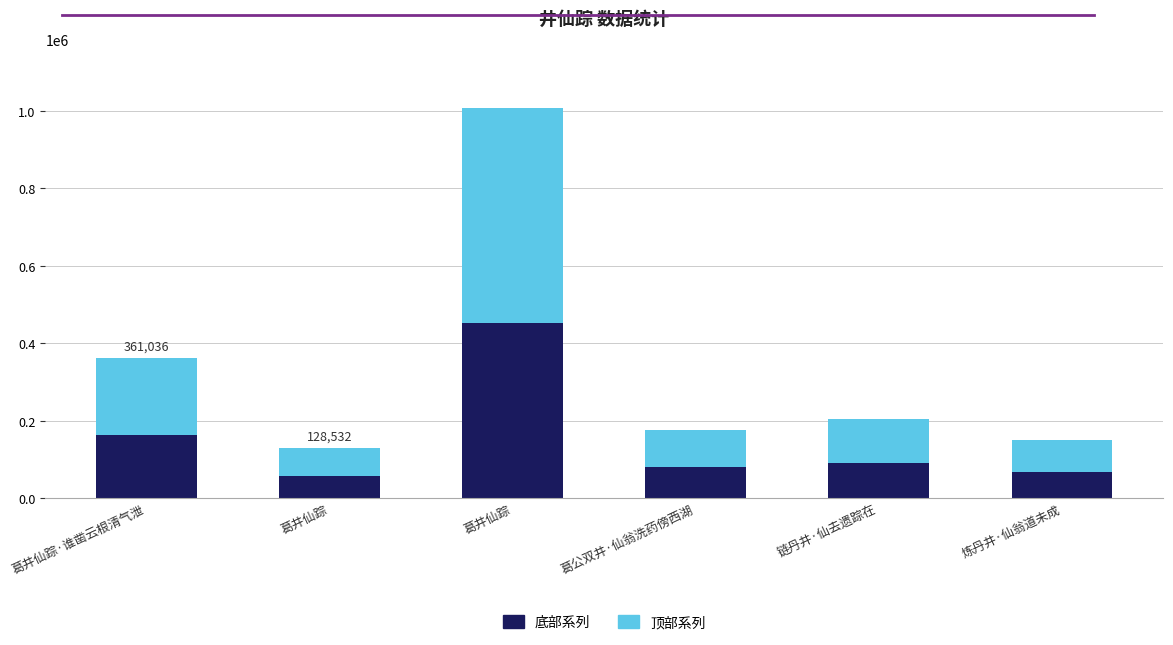

What are all the series names shown in the legend?

底部系列, 顶部系列